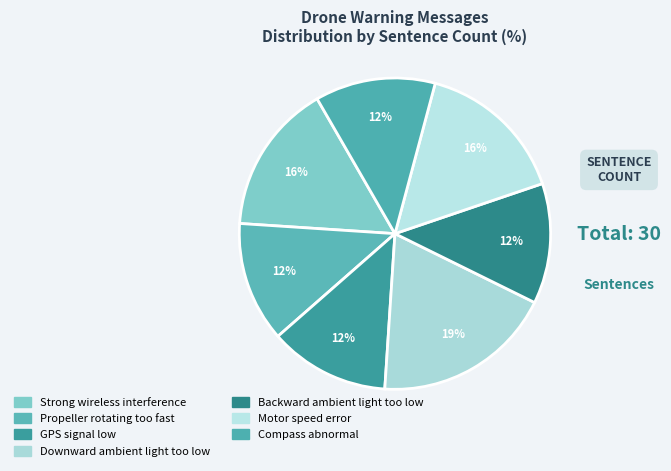

Which slice is the smallest?

Propeller rotating too fast